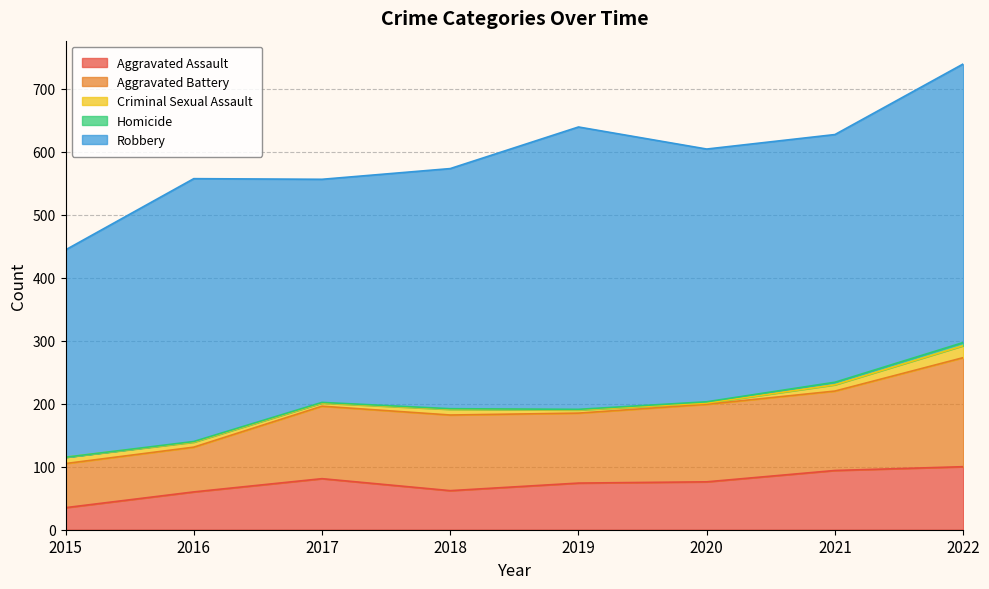

True or false: Aggravated Assault has more than 2 interior local peaks.

False